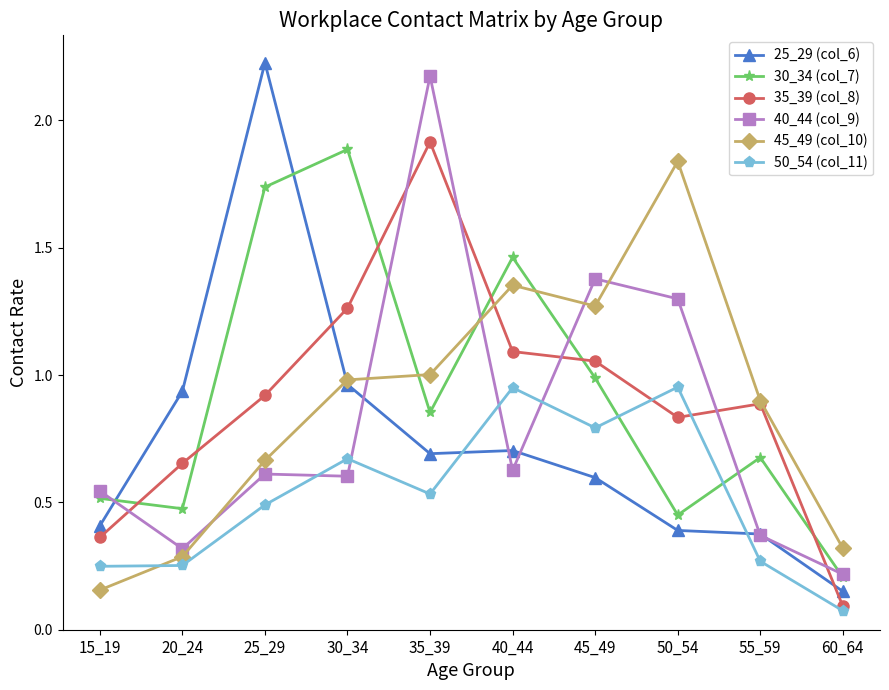

What are all the series names shown in the legend?

25_29 (col_6), 30_34 (col_7), 35_39 (col_8), 40_44 (col_9), 45_49 (col_10), 50_54 (col_11)